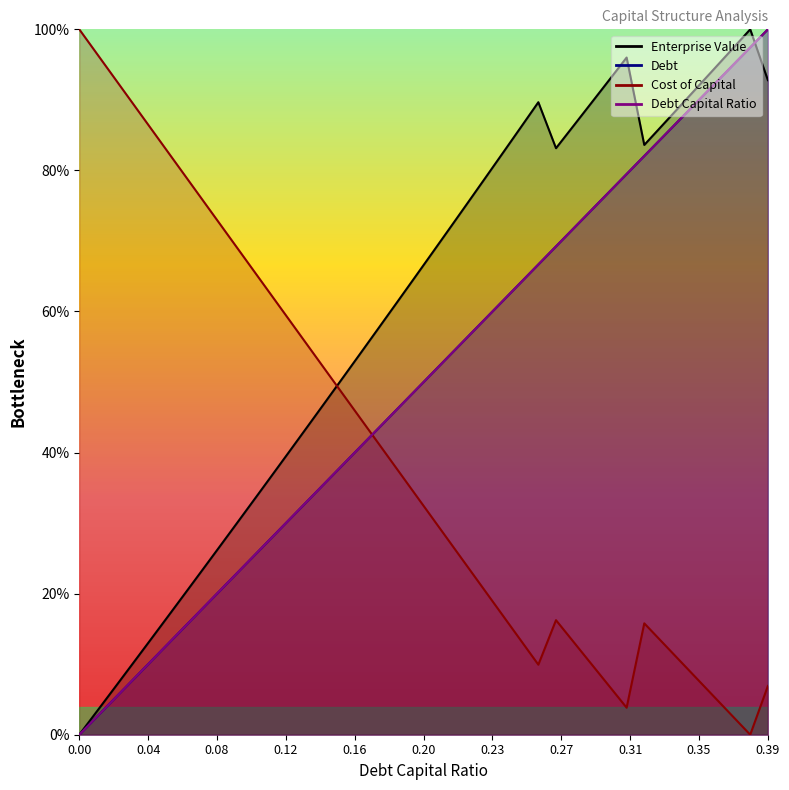

What is the label of the 23rd point from the right?

0.17